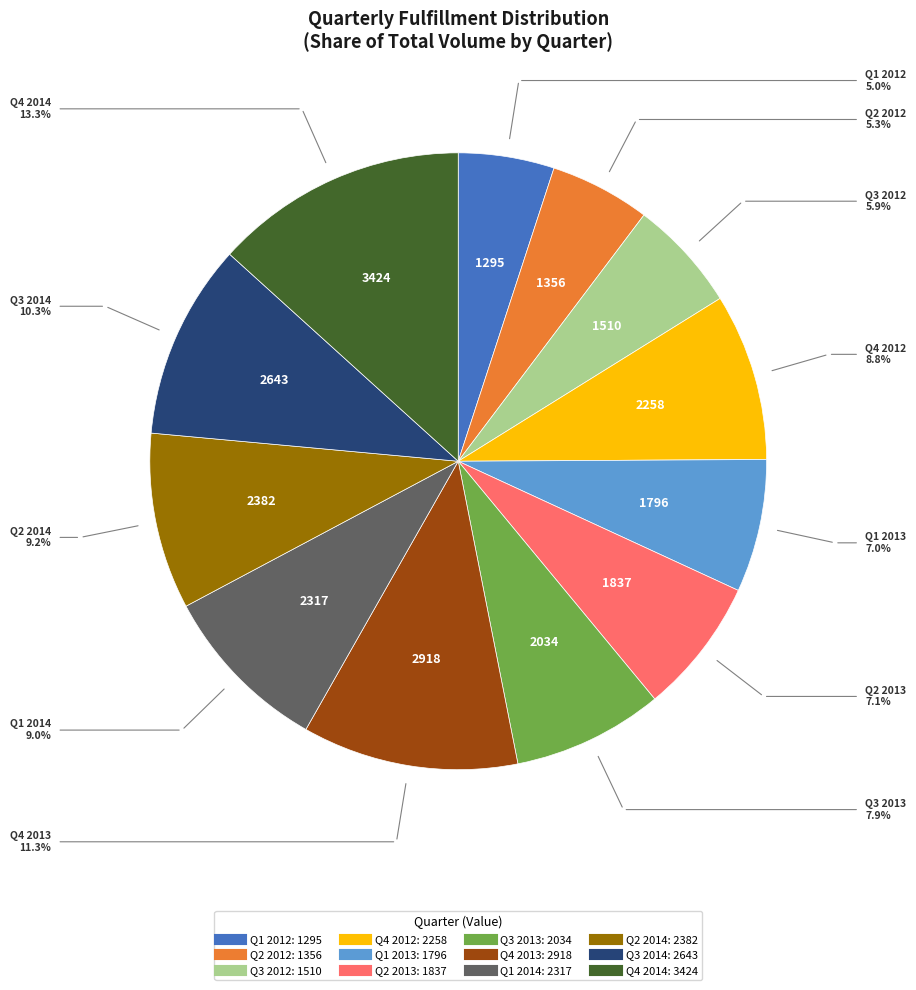

To the nearest percent, what is the difference between the largest and smallest slice percentages?

8%